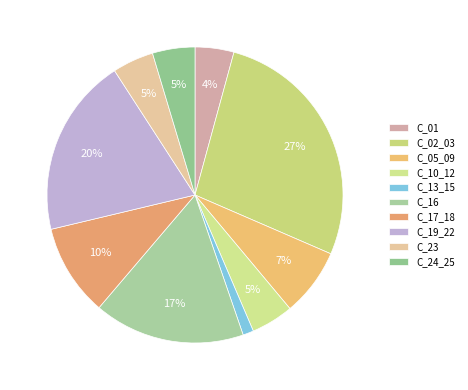

What percentage is the C_10_12 slice, to the nearest percent?

5%